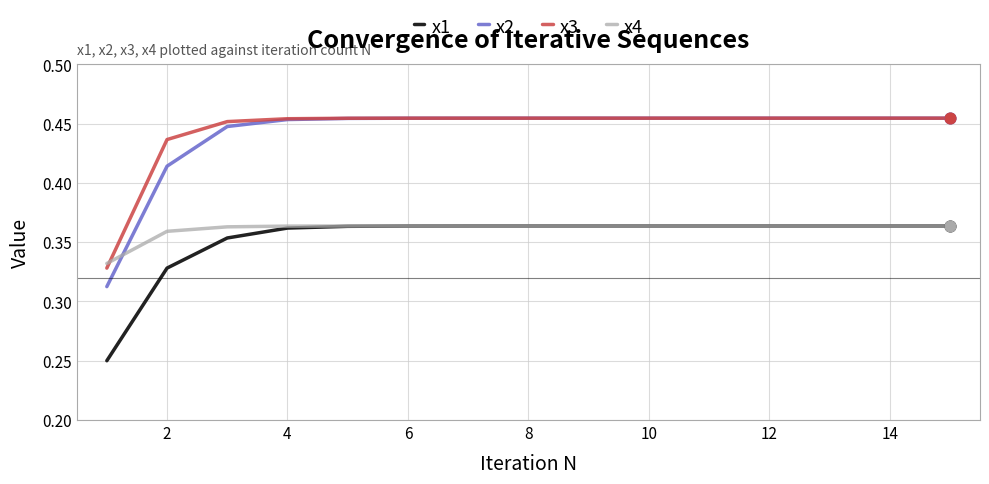

Which series has the widest spread of values?

x2